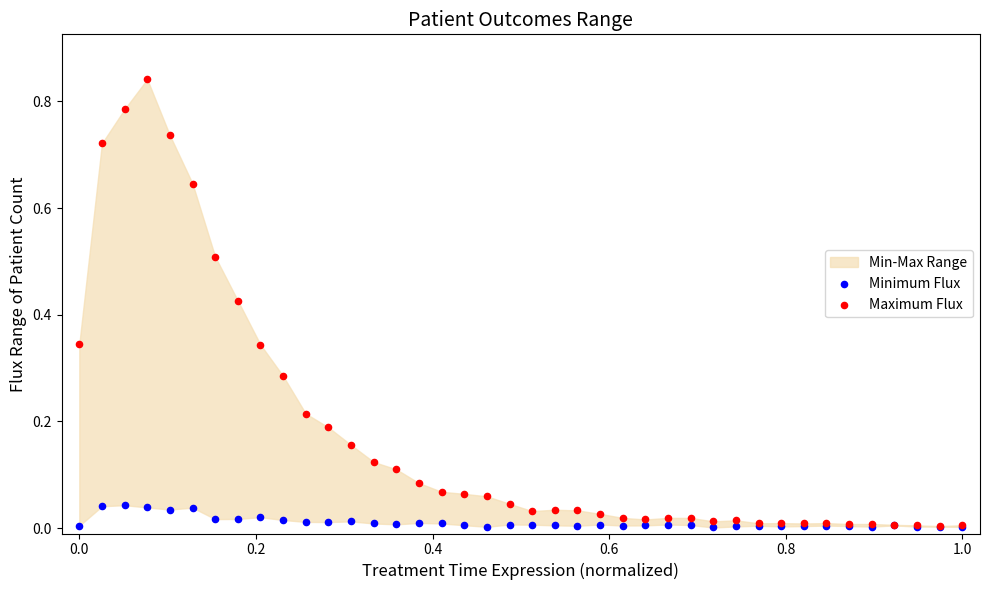

Which series reaches the maximum Y coordinate?

Maximum Flux